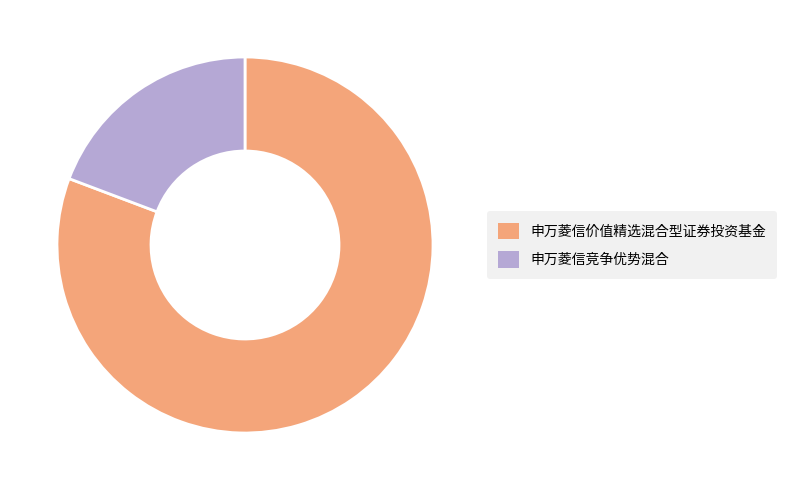

Does 申万菱信价值精选混合型证券投资基金 represent more than half of the total?

Yes